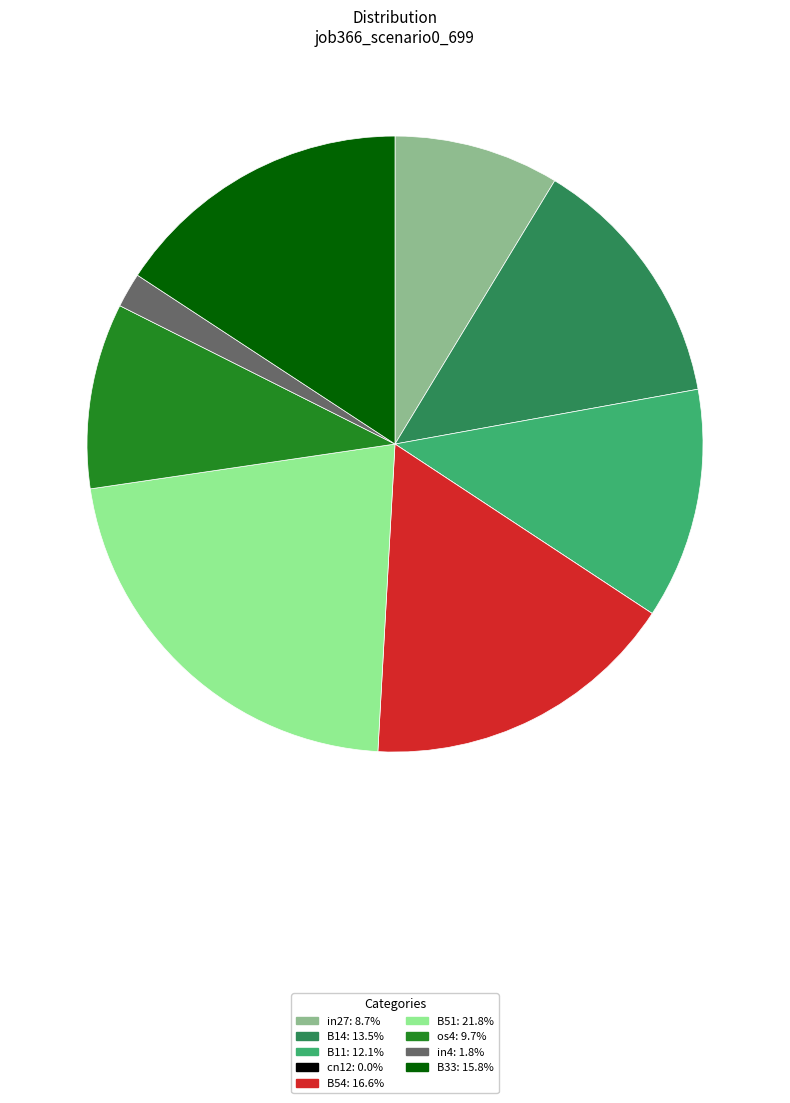

Does B54 represent more than half of the total?

No